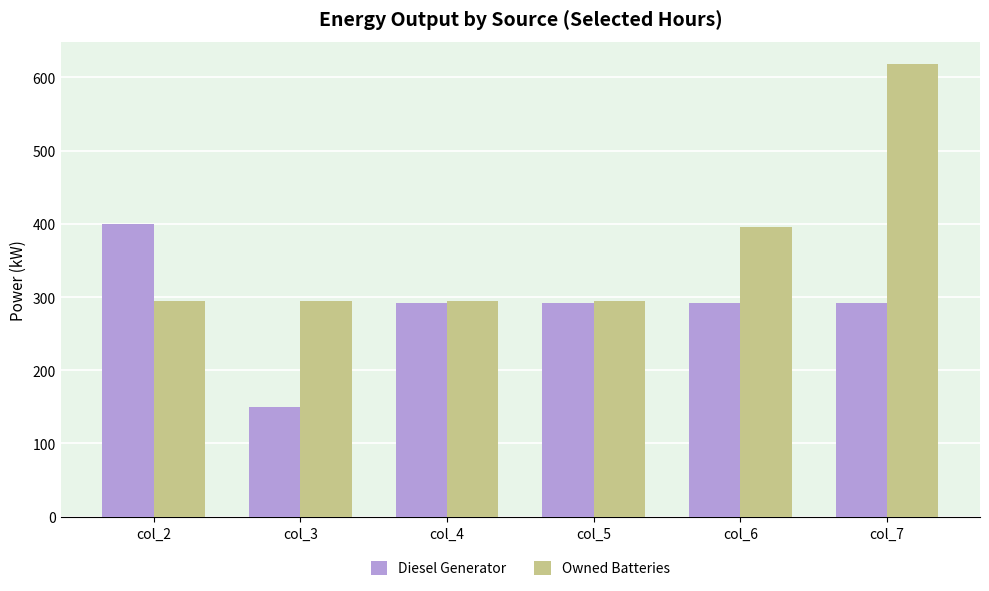

What is the spread (max minus min) of values at col_4?

3